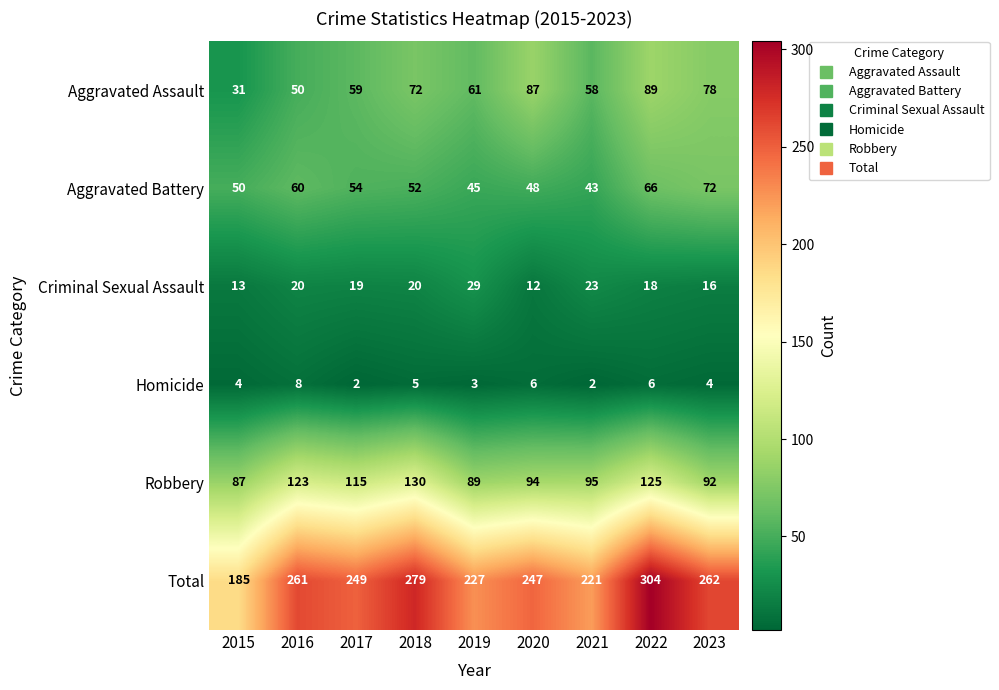

What is the difference between the highest and lowest values at 2019?

224